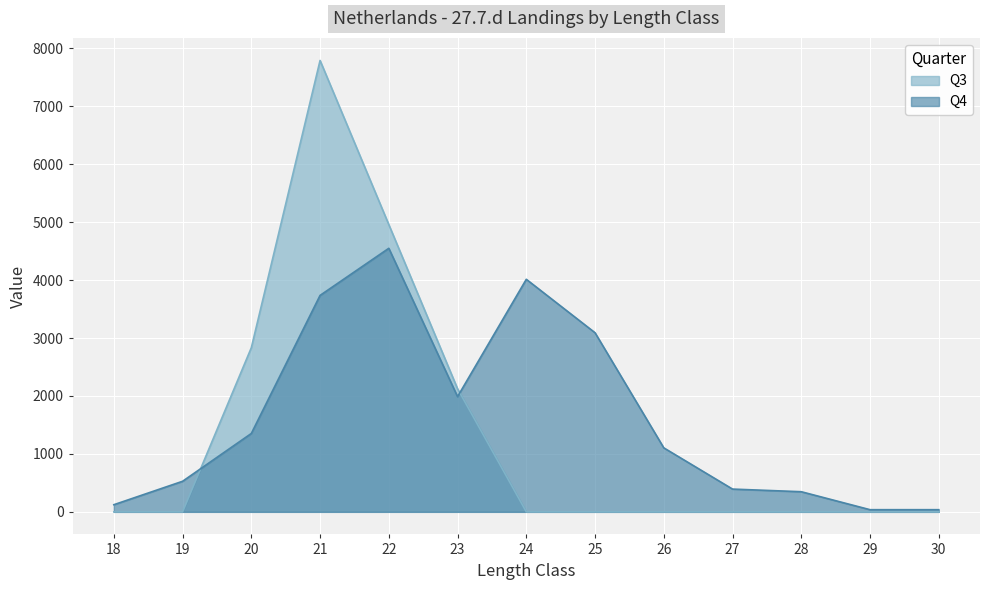

Where do Q3 and Q4 first cross each other?

19 and 20